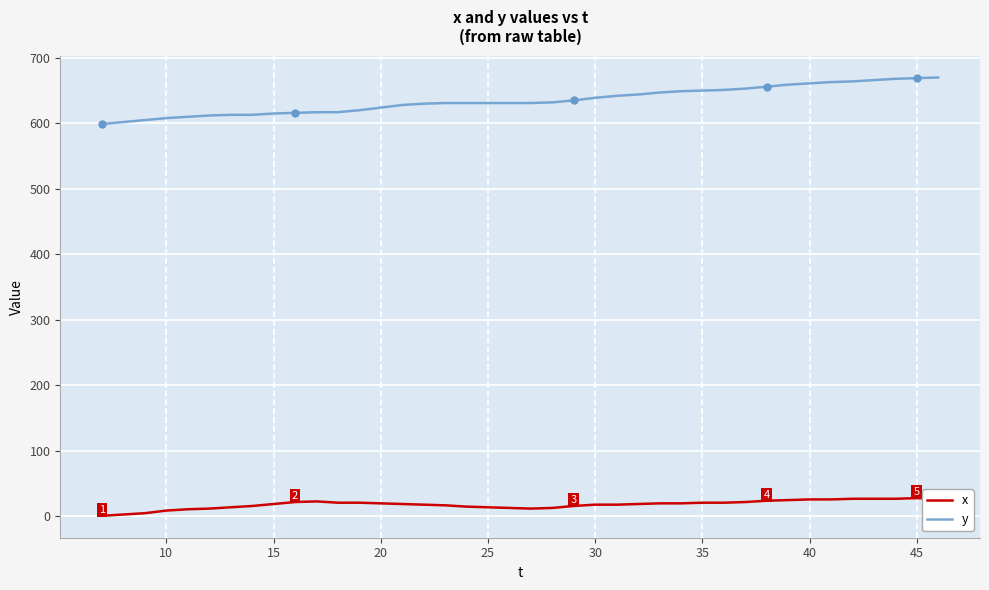

Which series has the largest total across all categories?

y